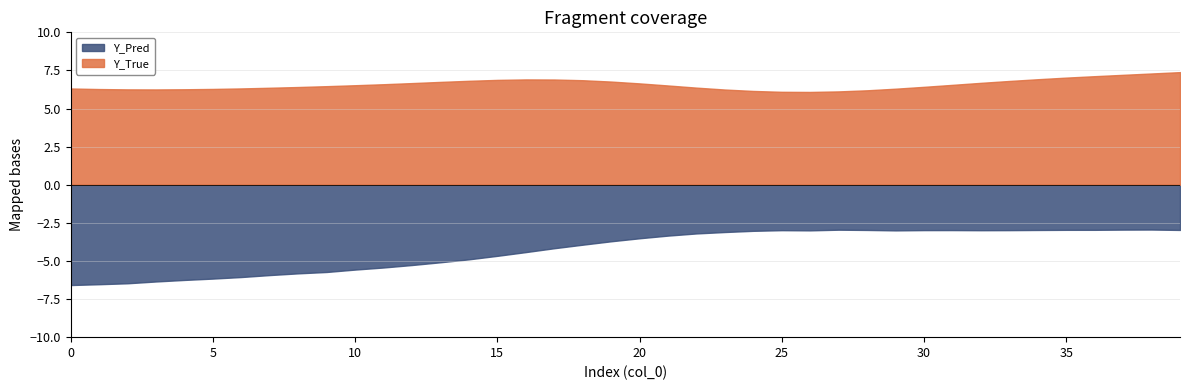

What are all the series names shown in the legend?

Y_Pred, Y_True